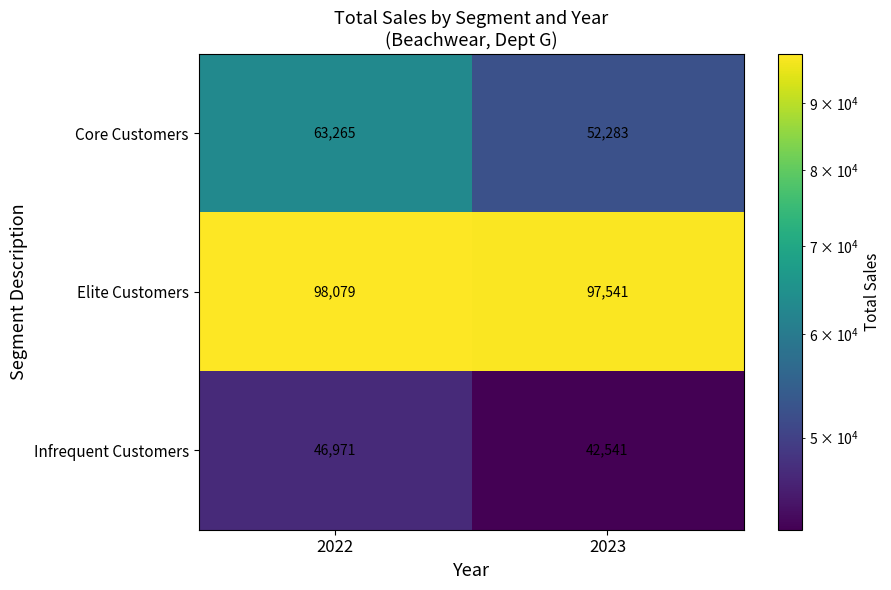

The value of Core Customers at 2023 is 52283. True or false?

True